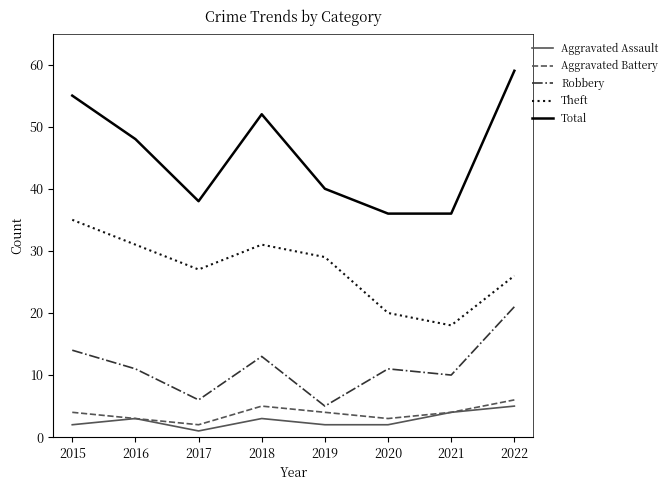

How many values in the Theft series are below 29?

4